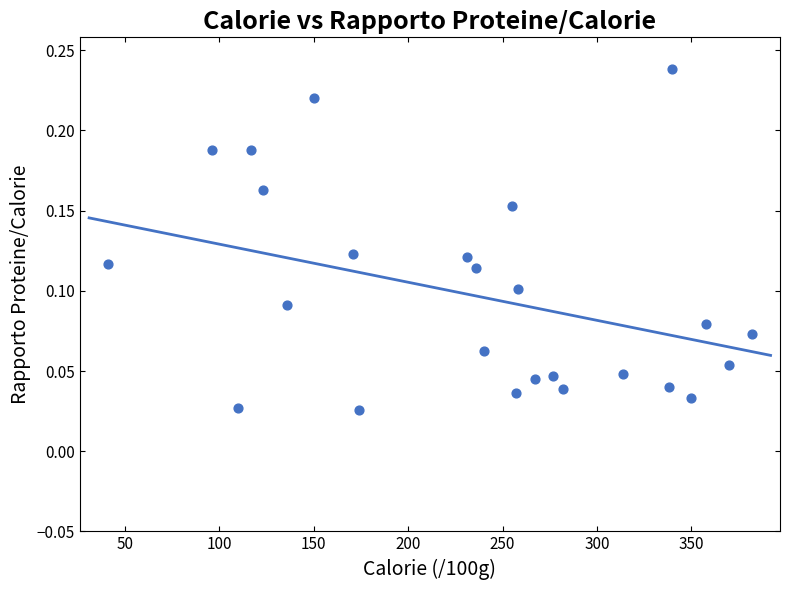

What is the range of X values (max minus min)?

341.0